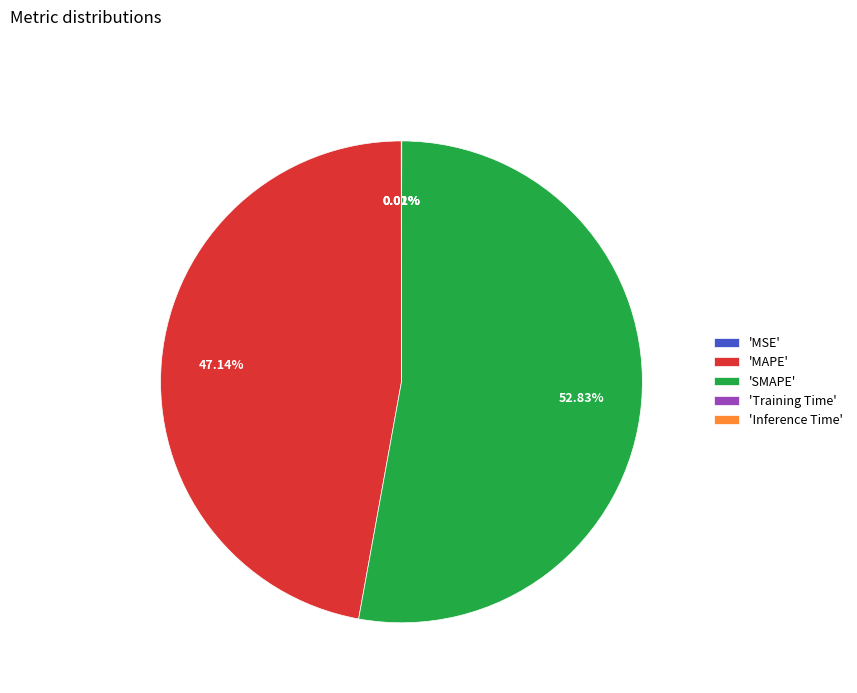

Which category accounts for the majority?

'SMAPE'